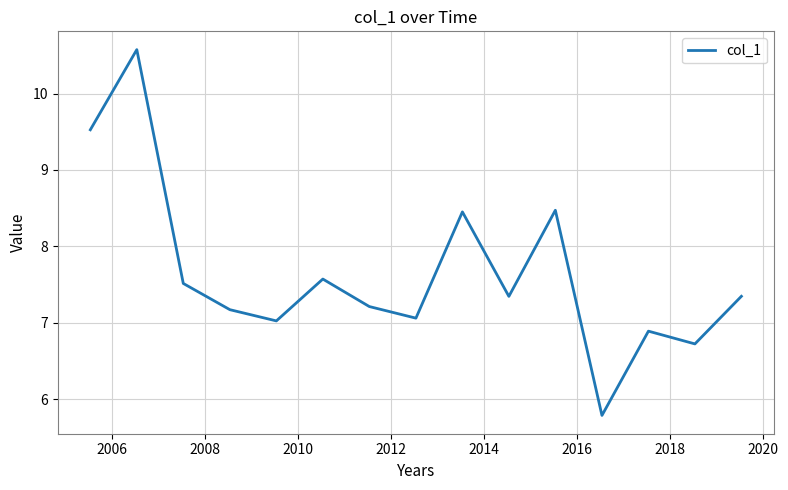

What is the difference between the maximum and minimum values?

4.8